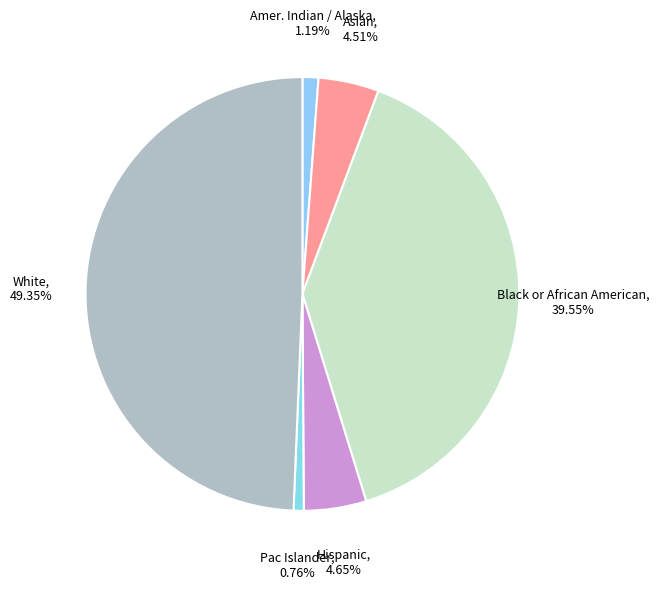

Do Black or African American and Asian together represent more than half of the pie?

No